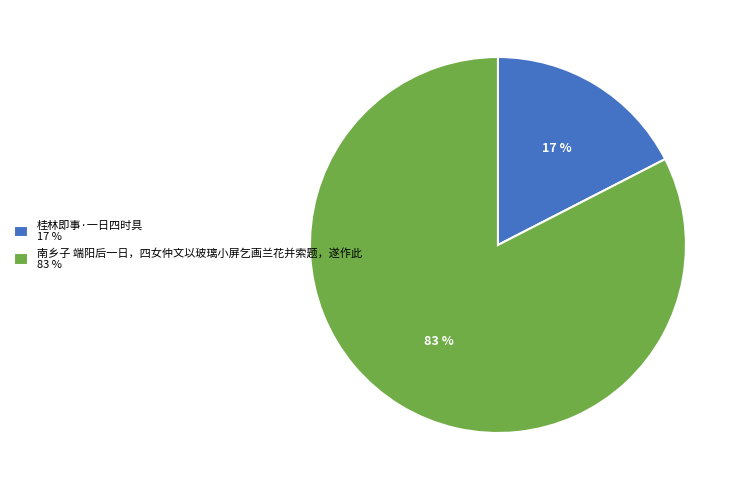

Do 桂林即事·一日四时具 17 % and 南乡子 端阳后一日，四女仲文以玻璃小屏乞画兰花并索题，遂作此 83 % together represent more than half of the pie?

Yes